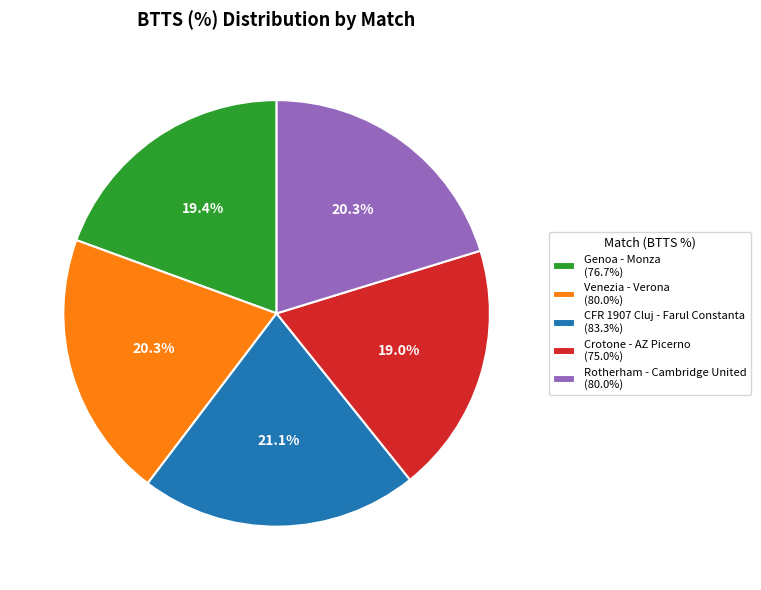

Is it true that Venezia - Verona is 20% of the pie?

True